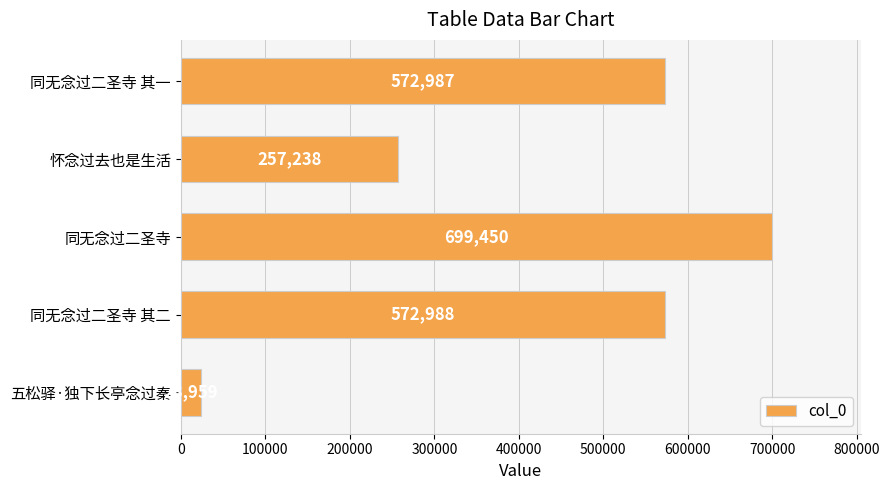

Which label corresponds to the largest value in the chart?

同无念过二圣寺